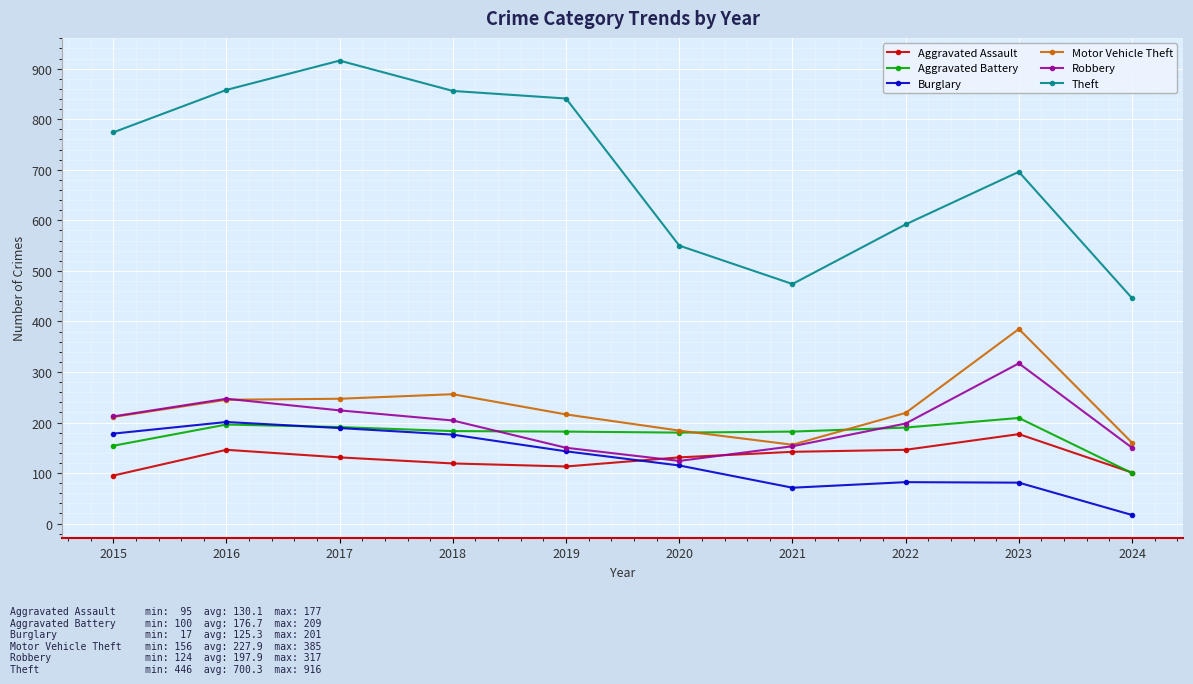

What is the value of the Motor Vehicle Theft point at the 7th from the left?

156